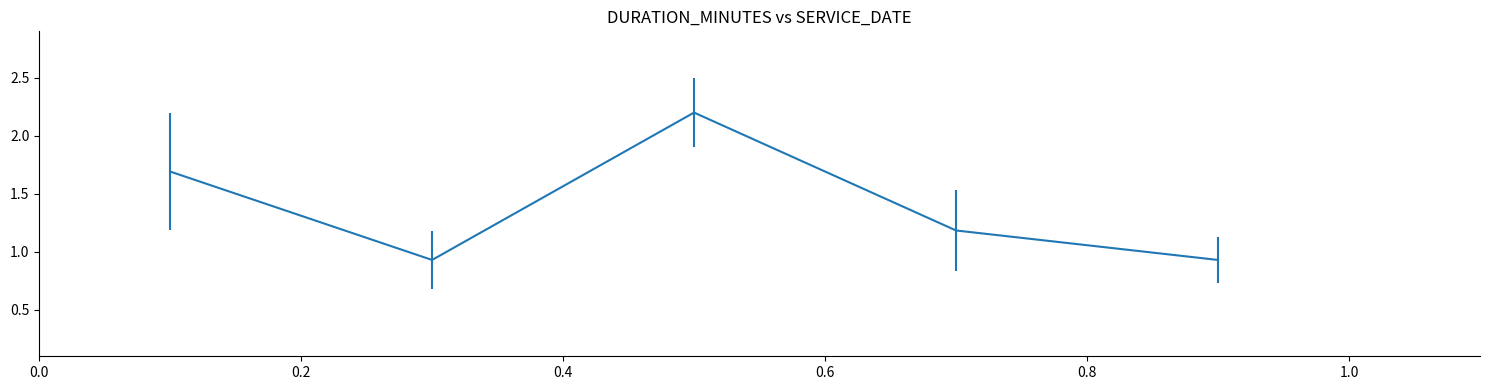

What is the greatest value displayed?

2.2